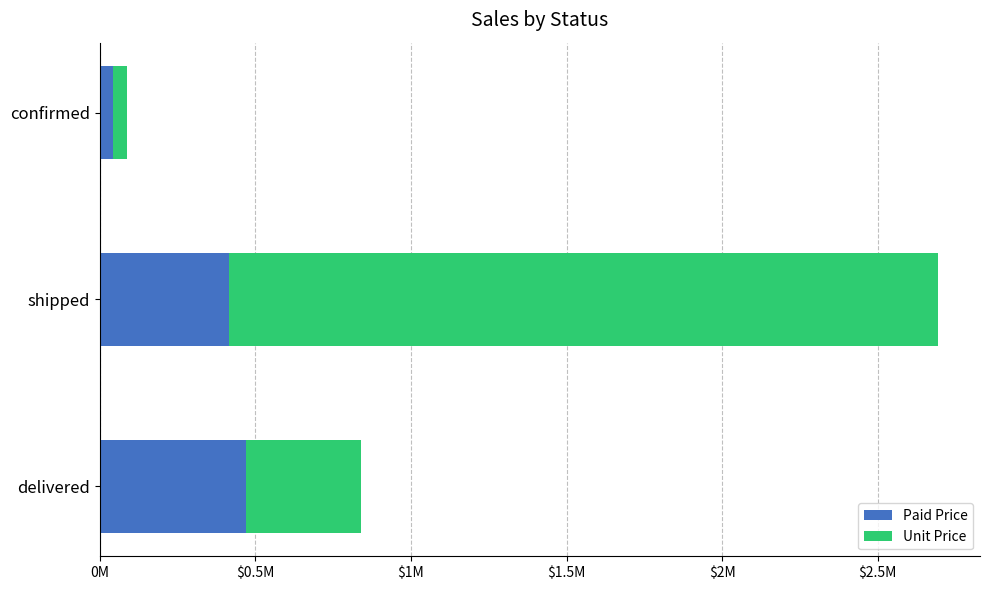

What are all the series names shown in the legend?

Paid Price, Unit Price